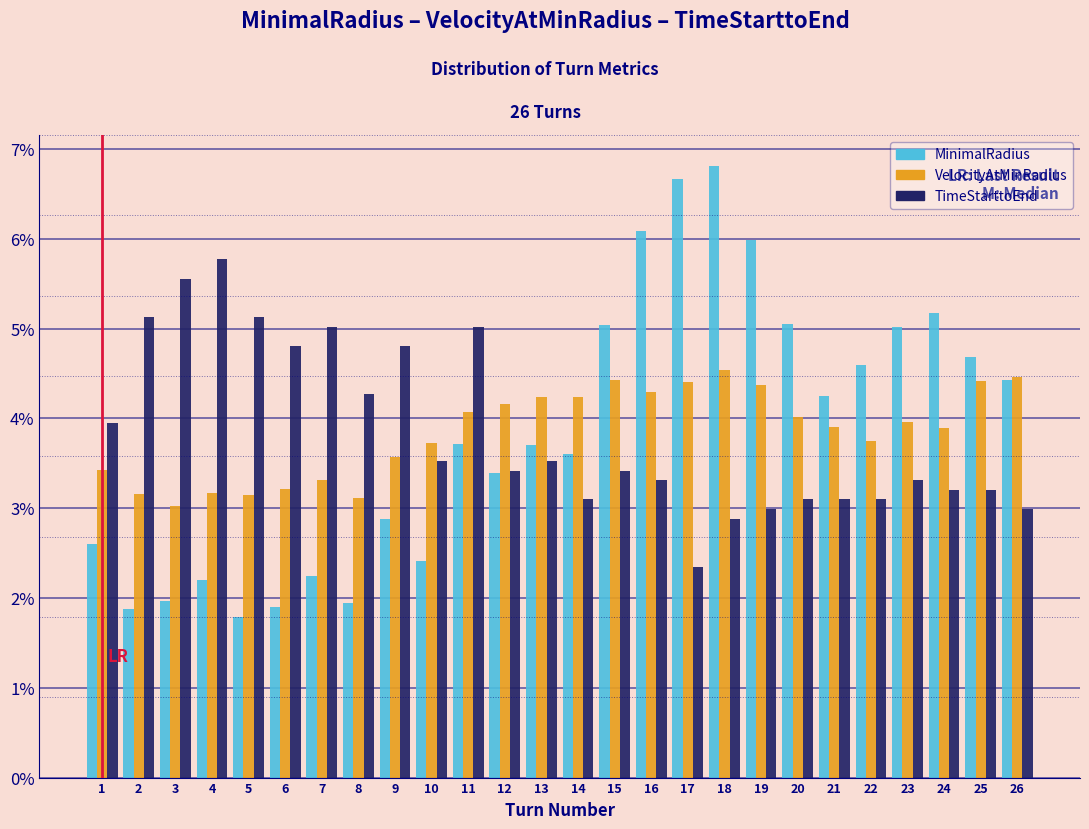

What is the approximate value of TimeStarttoEnd at 17?

2.4